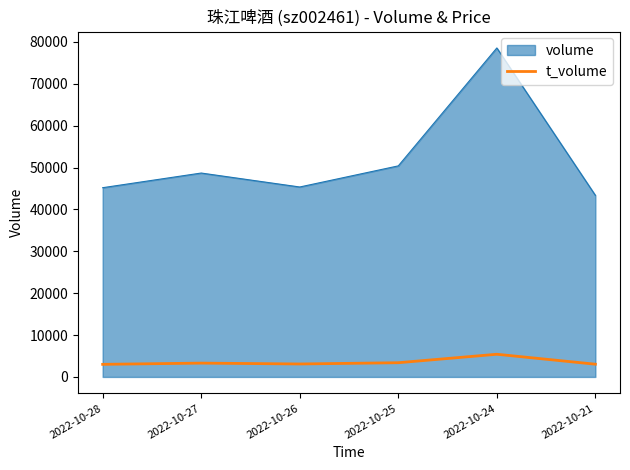

Which series has the widest spread of values?

volume